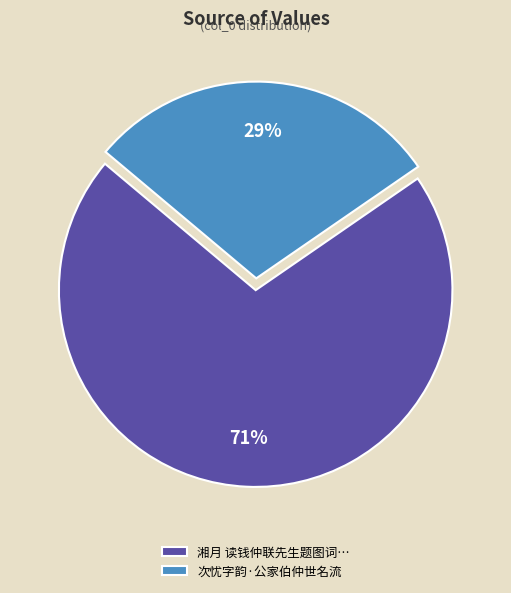

True or false: 湘月 读钱仲联先生题图词… accounts for 85% of the total.

False